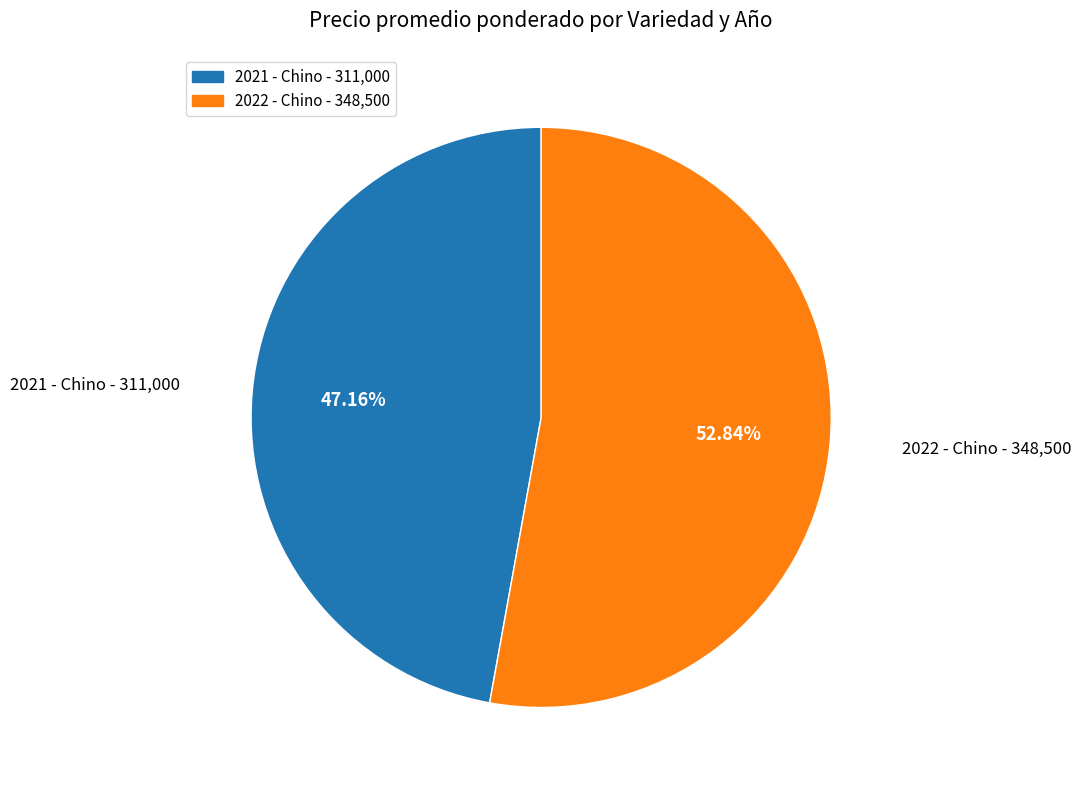

Count the number of slices in the pie.

2